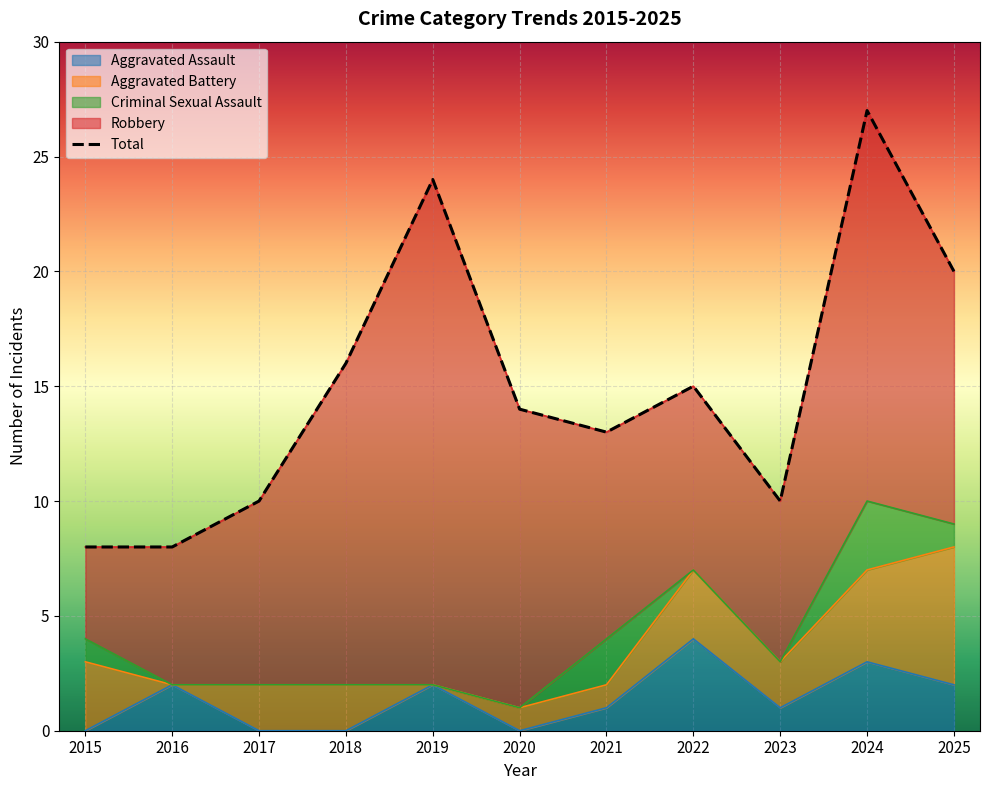

What value does the data have at 2016, to the nearest 10?

10